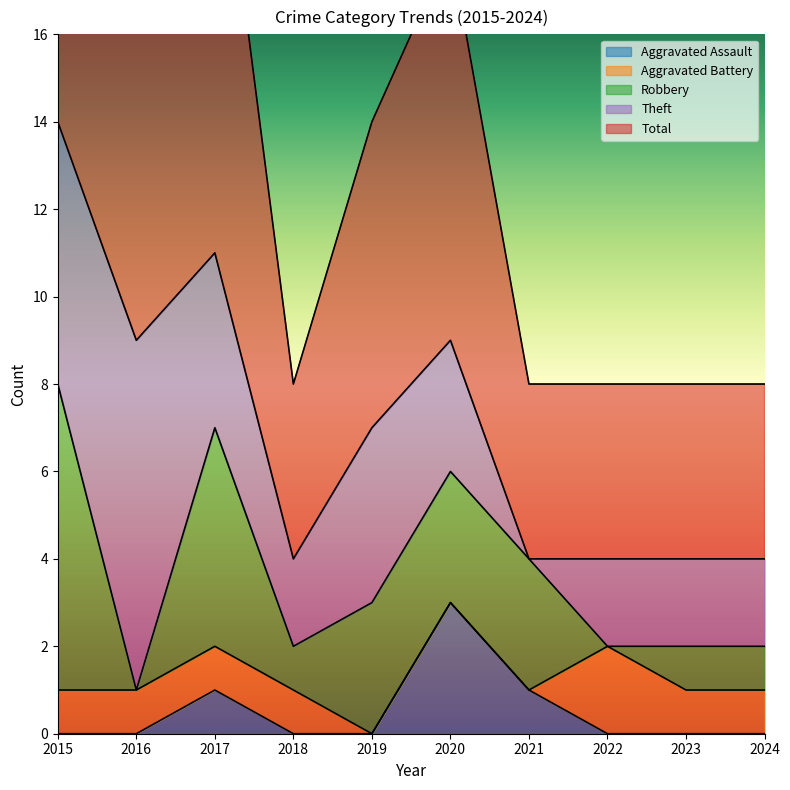

What are all the series names shown in the legend?

Aggravated Assault, Aggravated Battery, Robbery, Theft, Total